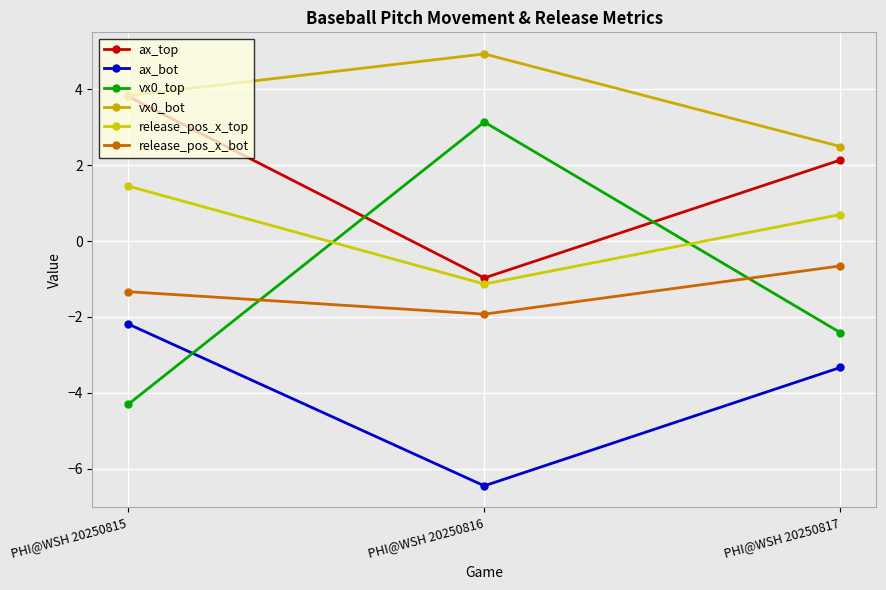

How many series are shown in this chart?

6